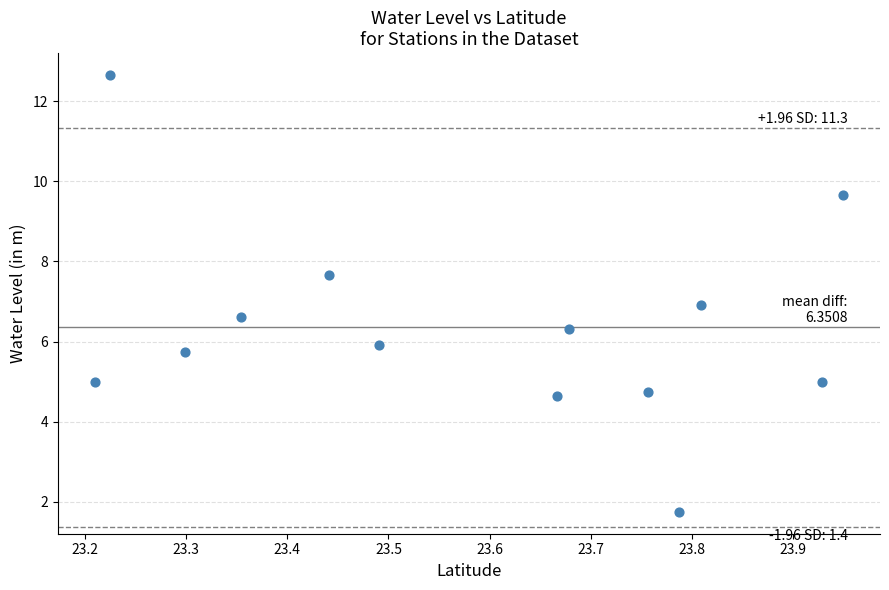

What is the range of Y values (max minus min)?

10.9